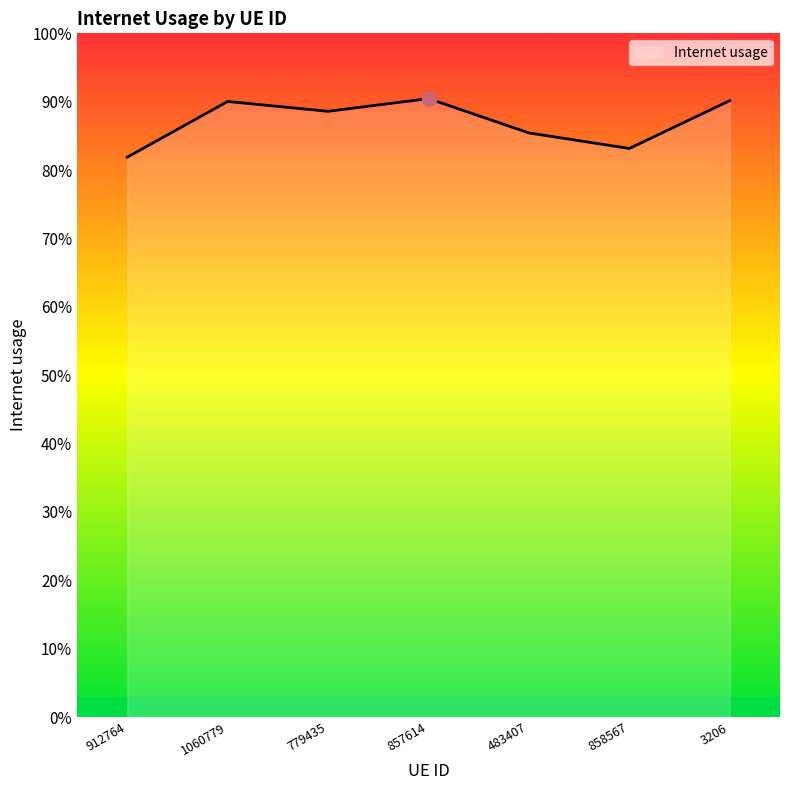

Does the chart display data point markers on the line(s)?

No